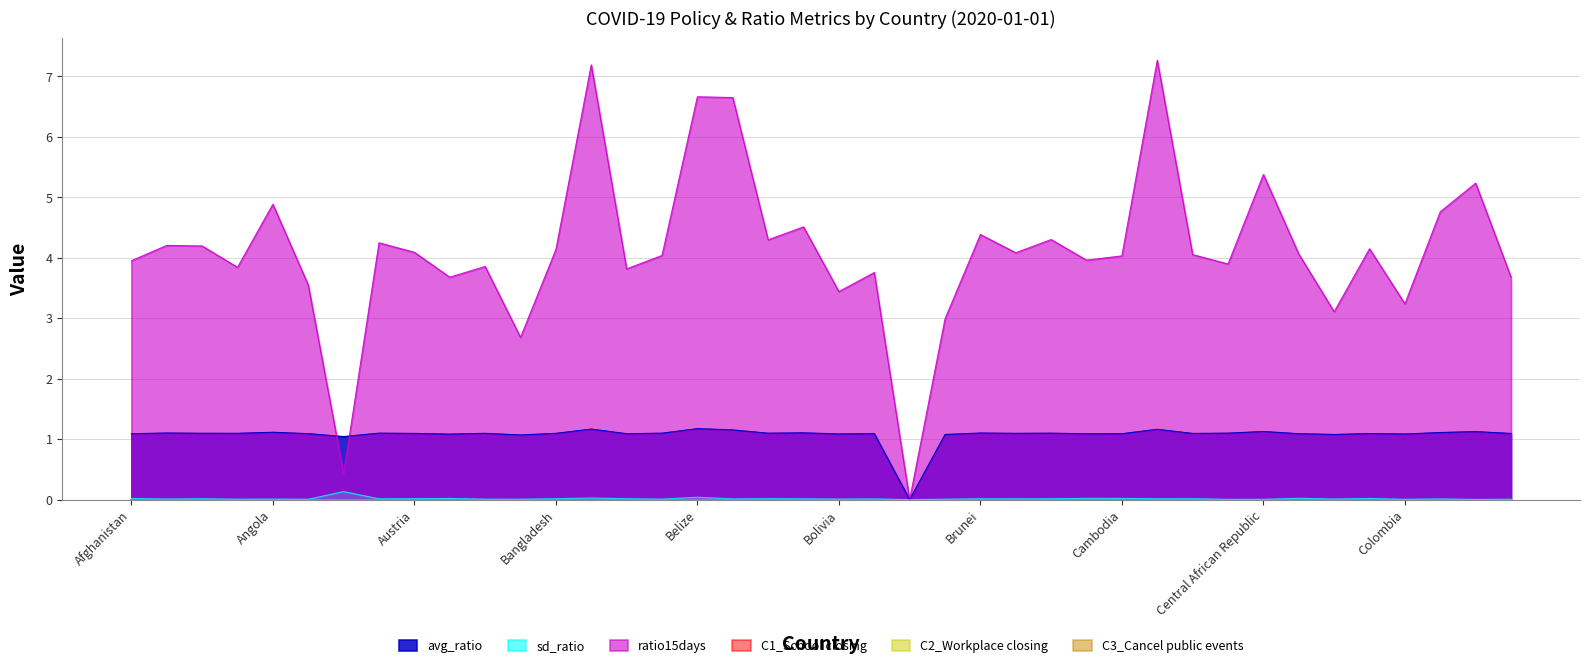

Reading right to left, what are all the values shown in this chart?

avg_ratio: 1.1	1.1	1.1	1.1	1.1	1.1	1.1	1.1	1.1	1.1	1.2	1.1	1.1	1.1	1.1	1.1	1.1	0.0	1.1	1.1	1.1	1.1	1.2	1.2	1.1	1.1	1.2	1.1	1.1	1.1	1.1	1.1	1.1	1.0	1.1	1.1	1.1	1.1	1.1	1.1
sd_ratio: 0.0	0.0	0.0	0.0	0.0	0.0	0.0	0.0	0.0	0.0	0.0	0.0	0.0	0.0	0.0	0.0	0.0	0.0	0.0	0.0	0.0	0.0	0.0	0.0	0.0	0.0	0.0	0.0	0.0	0.0	0.0	0.0	0.0	0.1	0.0	0.0	0.0	0.0	0.0	0.0
ratio15days: 3.7	5.2	4.8	3.2	4.1	3.1	4.1	5.4	3.9	4.1	7.3	4.0	4.0	4.3	4.1	4.4	3.0	0.0	3.8	3.4	4.5	4.3	6.7	6.7	4.0	3.8	7.2	4.1	2.7	3.9	3.7	4.1	4.2	0.4	3.5	4.9	3.8	4.2	4.2	4.0